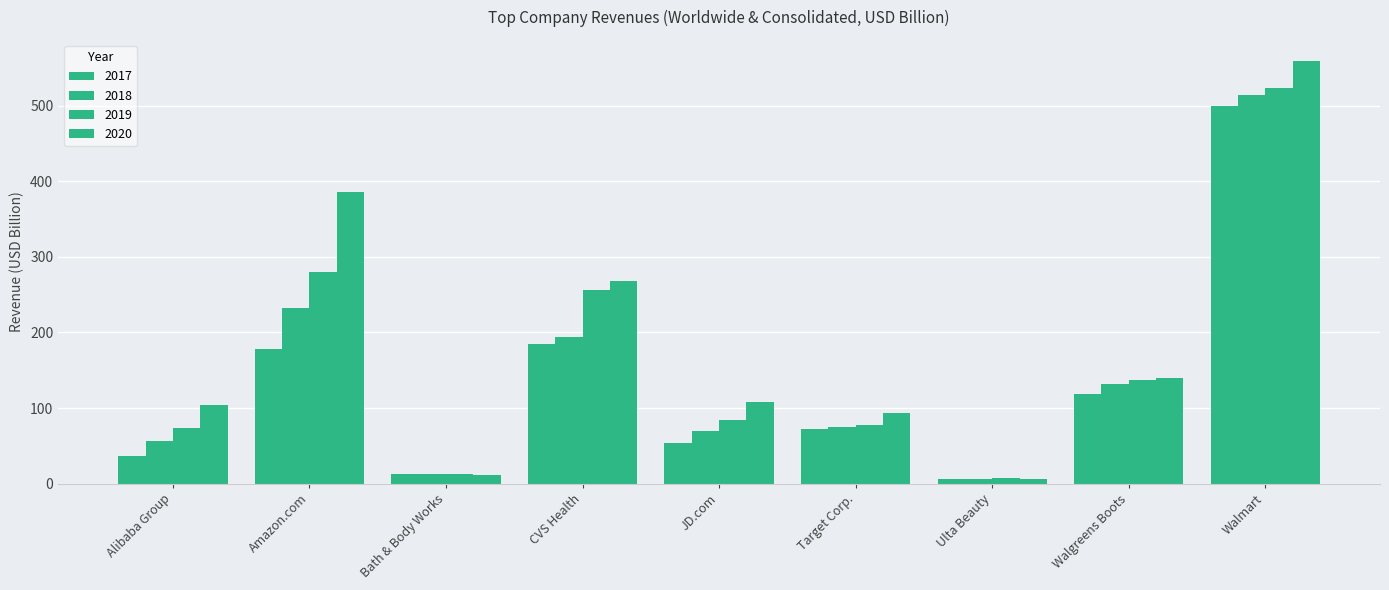

What is the label of the 1st bar from the right?

Walmart